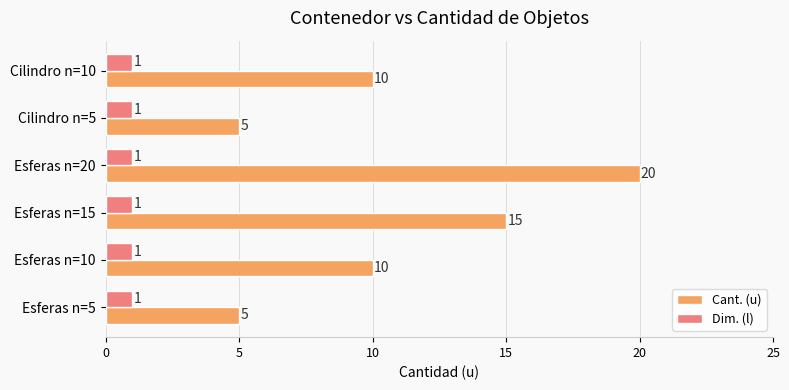

What is the difference between the maximum and minimum values in the Cant. (u) series?

15